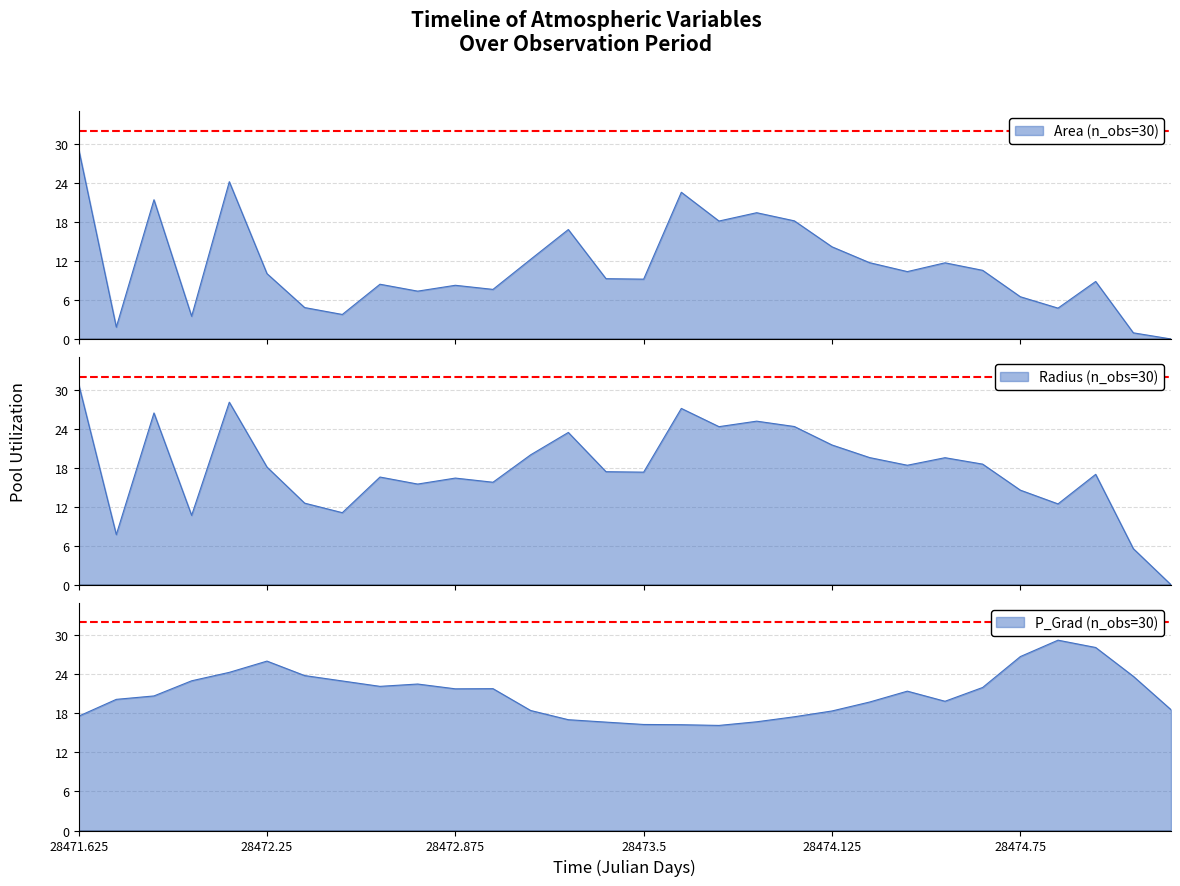

What is the average value of the p_grad series?

21.0